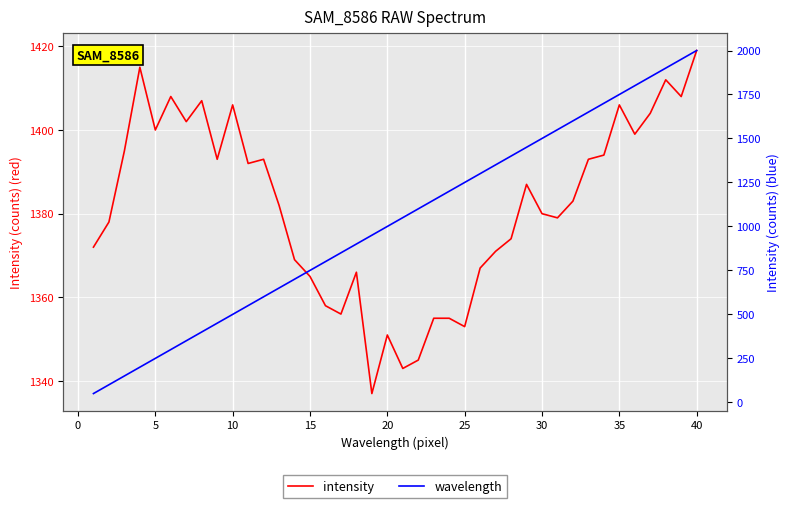

What is the greatest value displayed?

2000